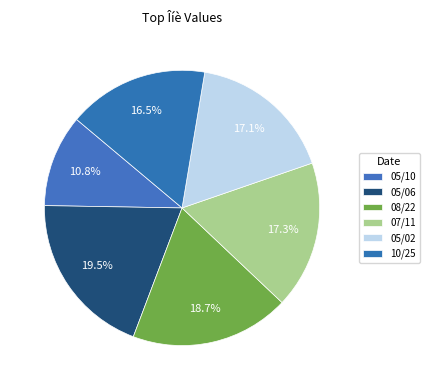

What is the largest slice in the pie chart?

05/06